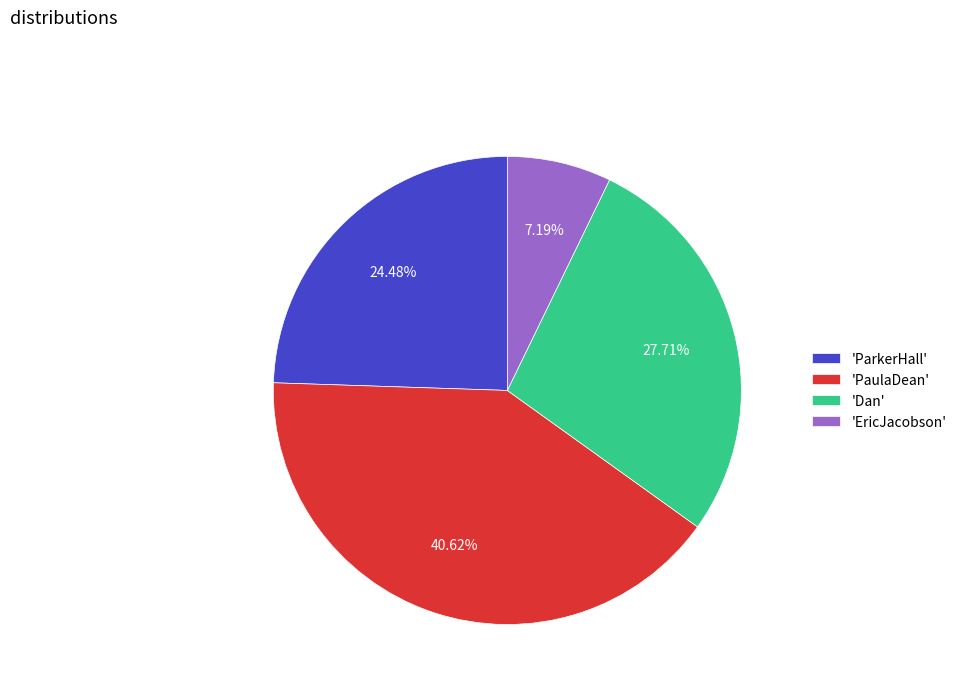

Is there any slice that represents more than half of the pie?

No